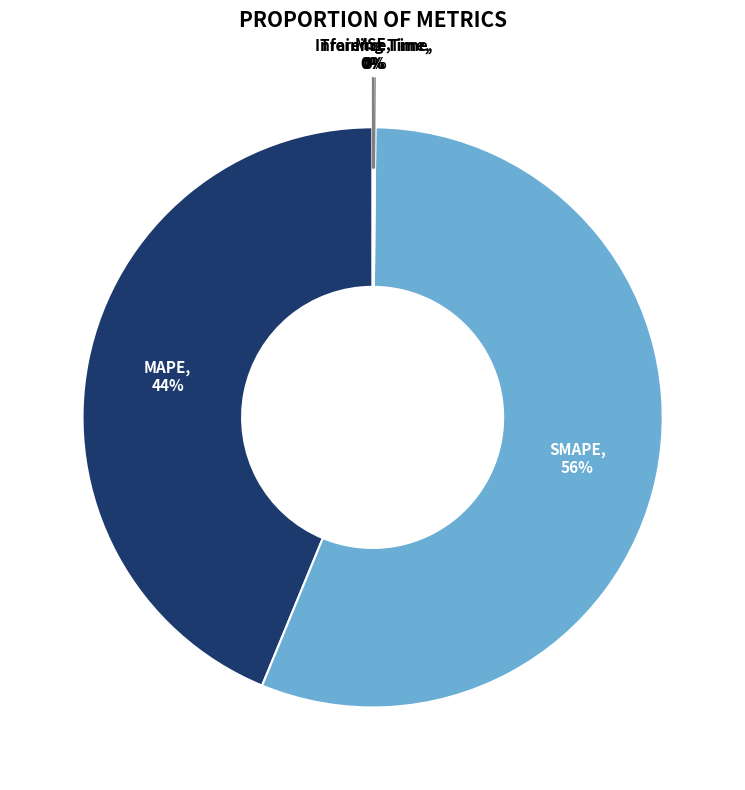

Which category has the biggest portion of the pie?

SMAPE